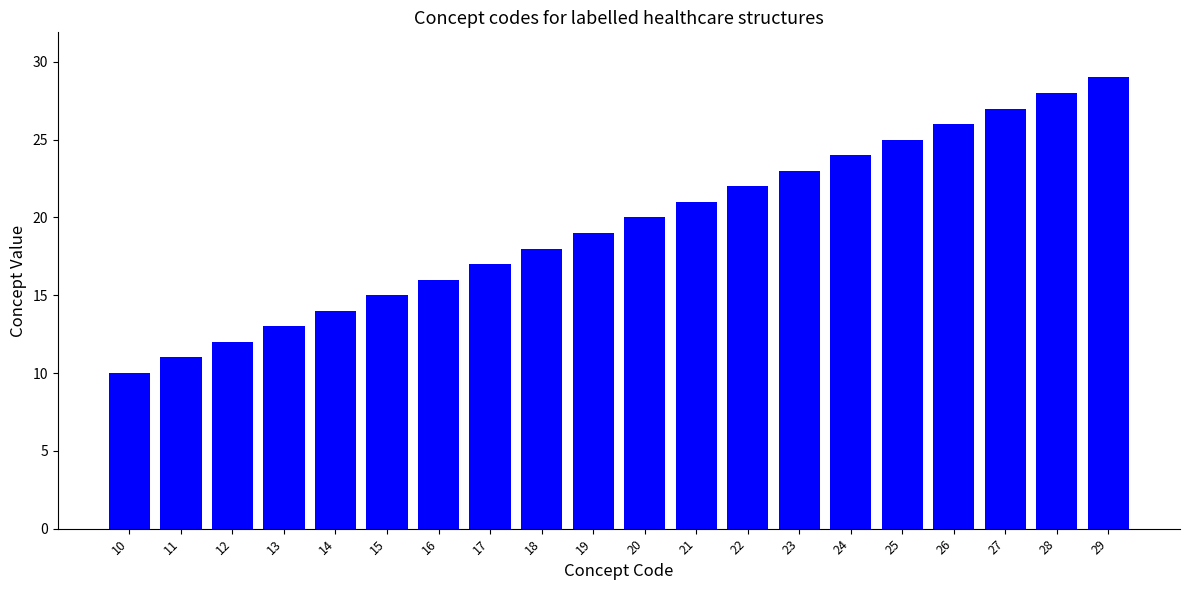

What is the sum of all values?

390